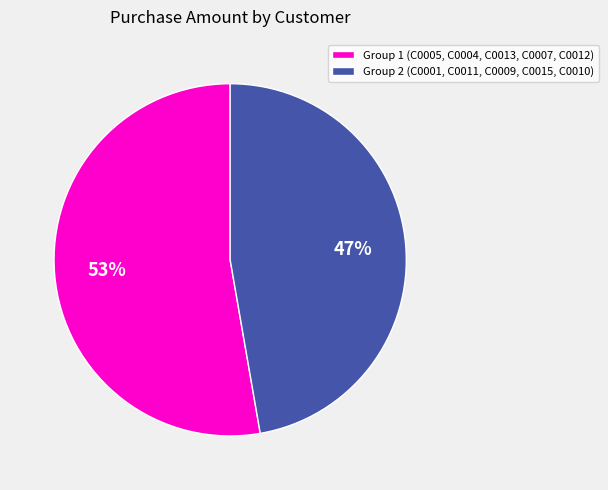

To the nearest percent, what percentage of the pie is Group 1 (C0005, C0004, C0013, C0007, C0012)?

53%